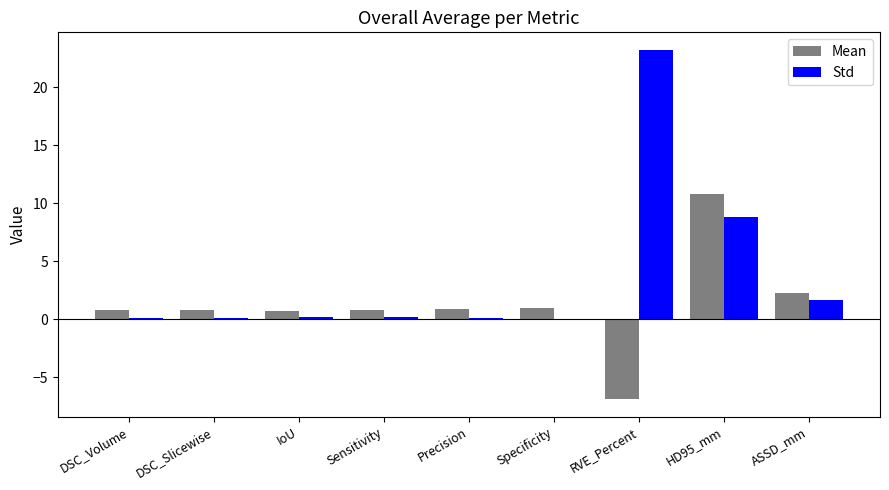

Which category has the highest value in the Std series?

RVE_Percent